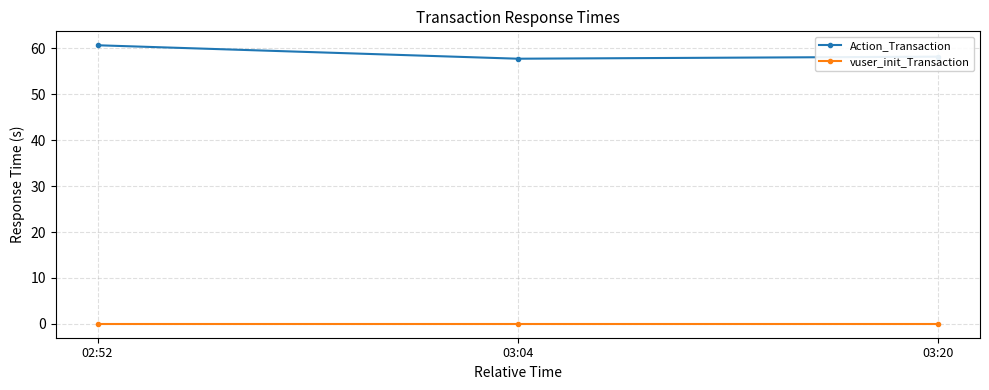

Reading left to right, extract all data points from this chart.

Action_Transaction: 02:52=60.7	03:04=57.8	03:20=58.2
vuser_init_Transaction: 02:52=0.0	03:04=0.0	03:20=0.0